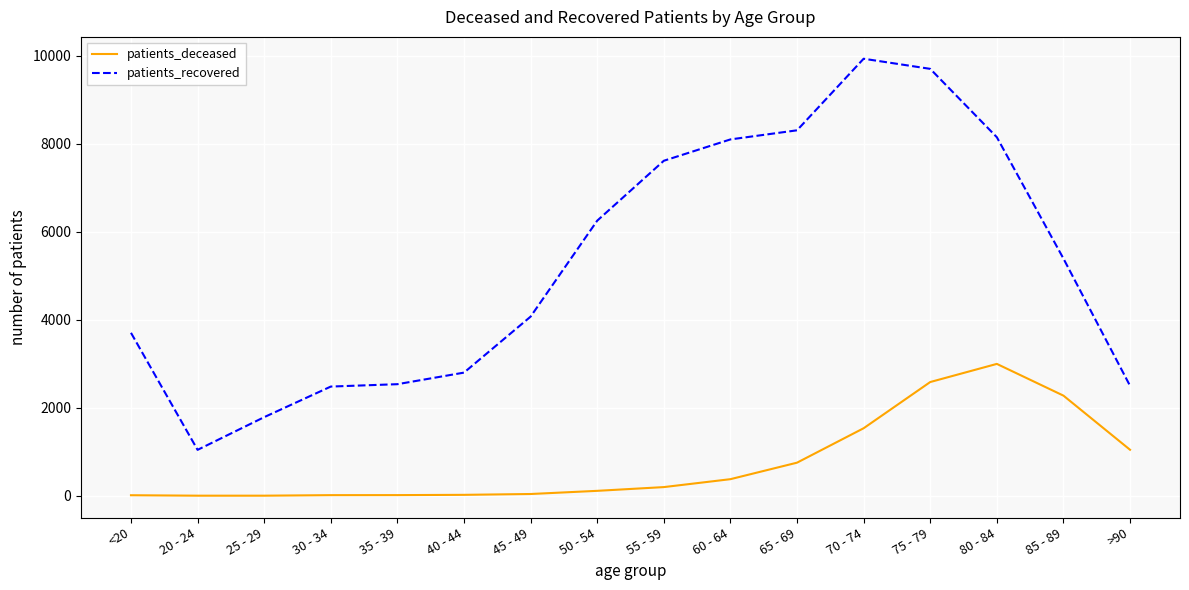

Where is patients_deceased nearest to the value 1500?

70 - 74